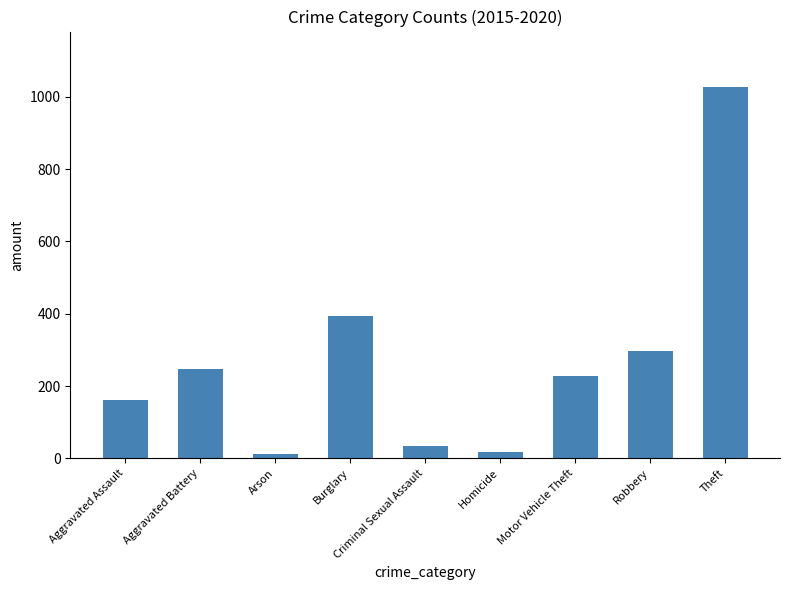

Which category has the highest value across all series?

Theft